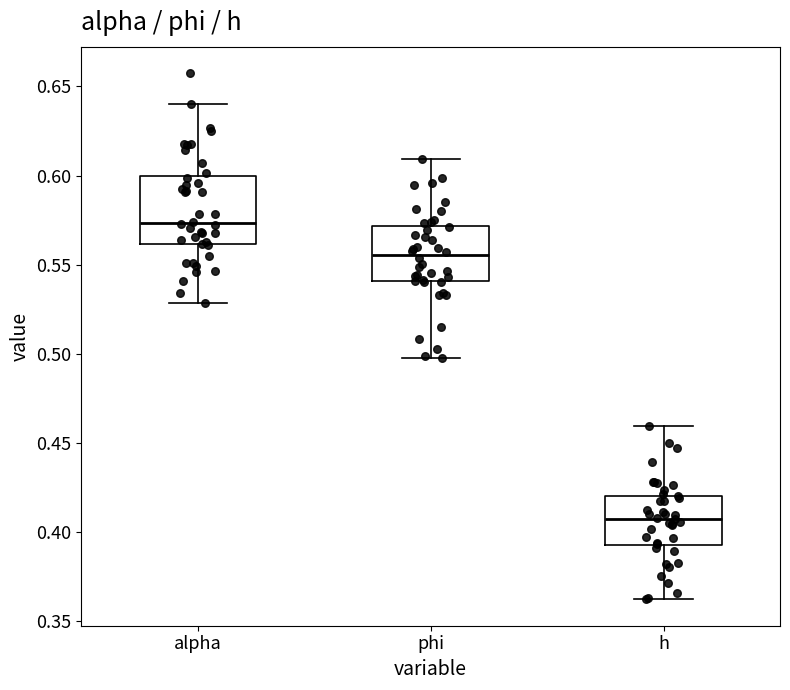

Which box has the lowest median line?

h